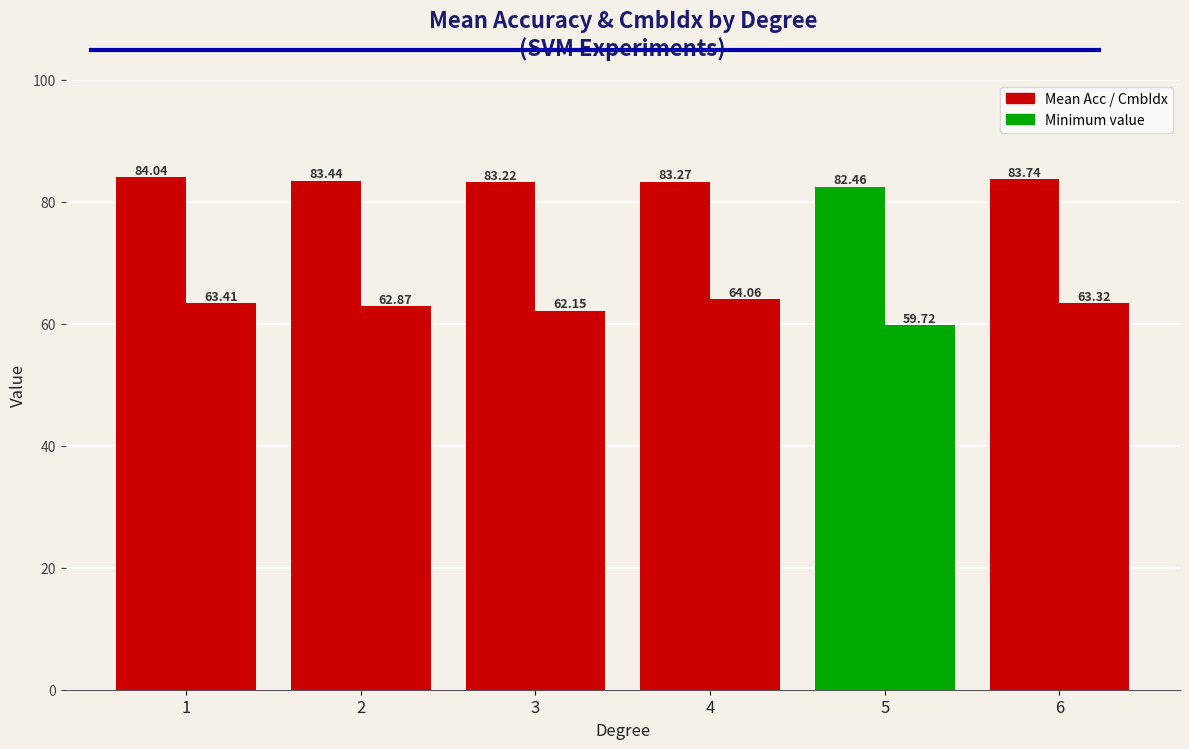

How many groups of bars are there?

6